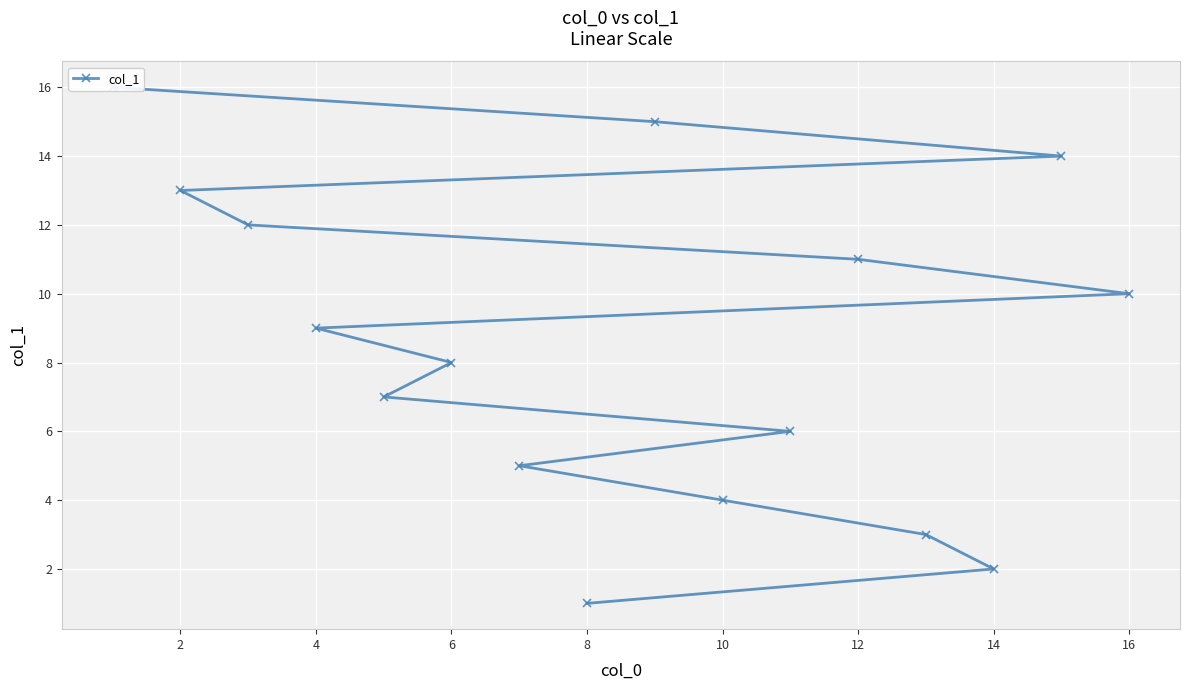

How many data points does each series have?

16